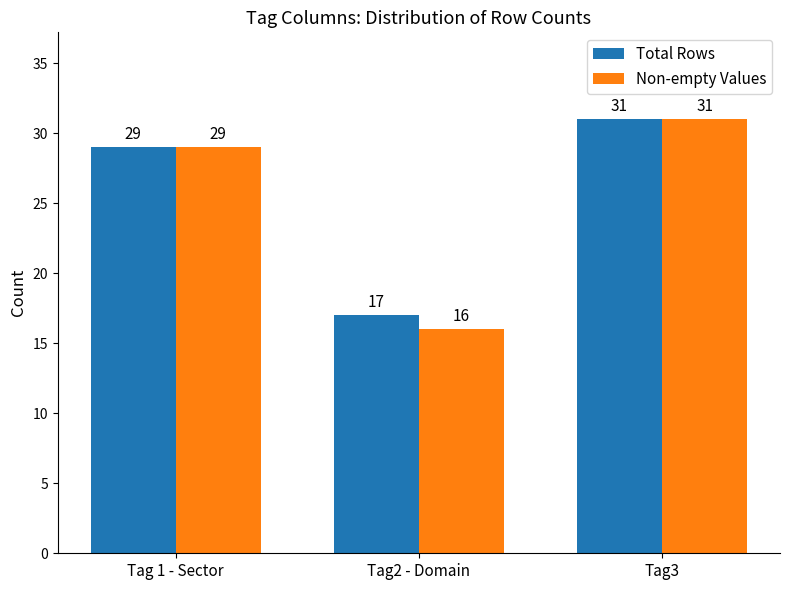

Which series has the largest range (max minus min)?

Non-empty Values